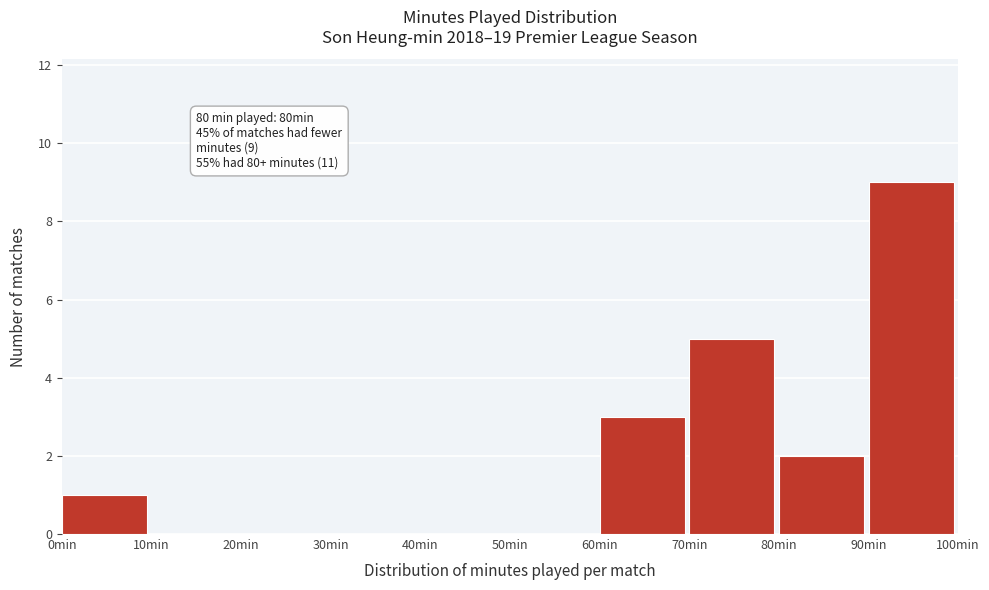

Which range on the x-axis has the tallest bar?

90 to 100